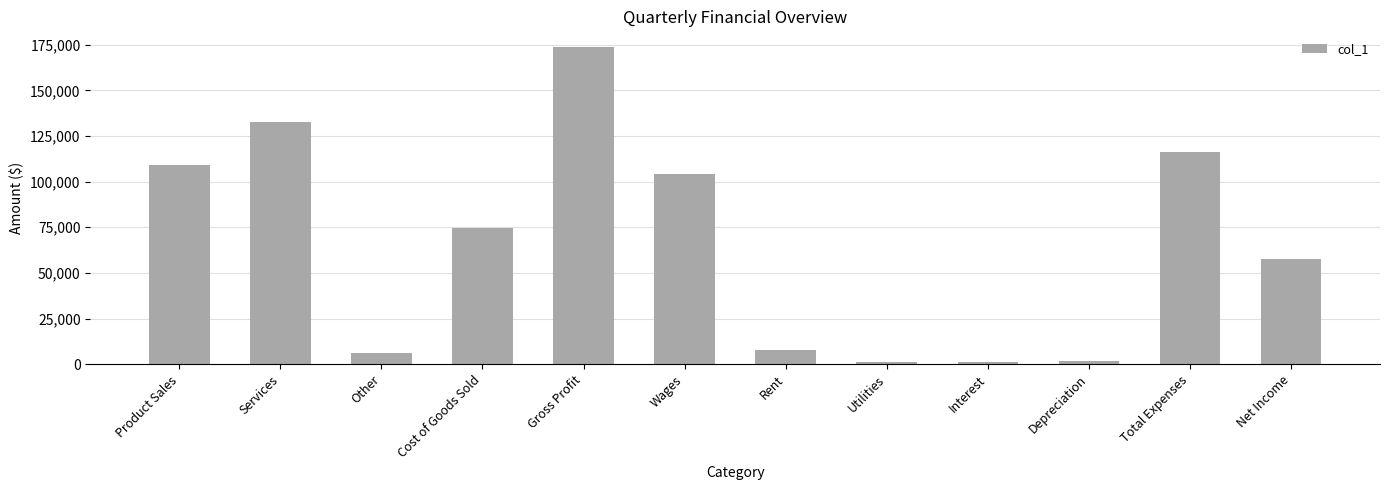

What is the label of the 9th bar from the right?

Cost of Goods Sold